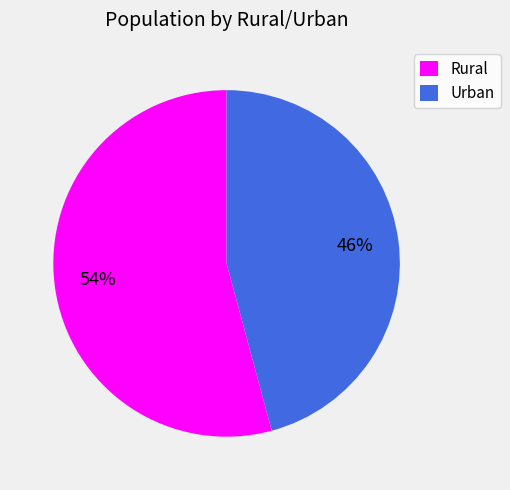

To the nearest percent, what is the difference between the largest and smallest slice percentages?

8%